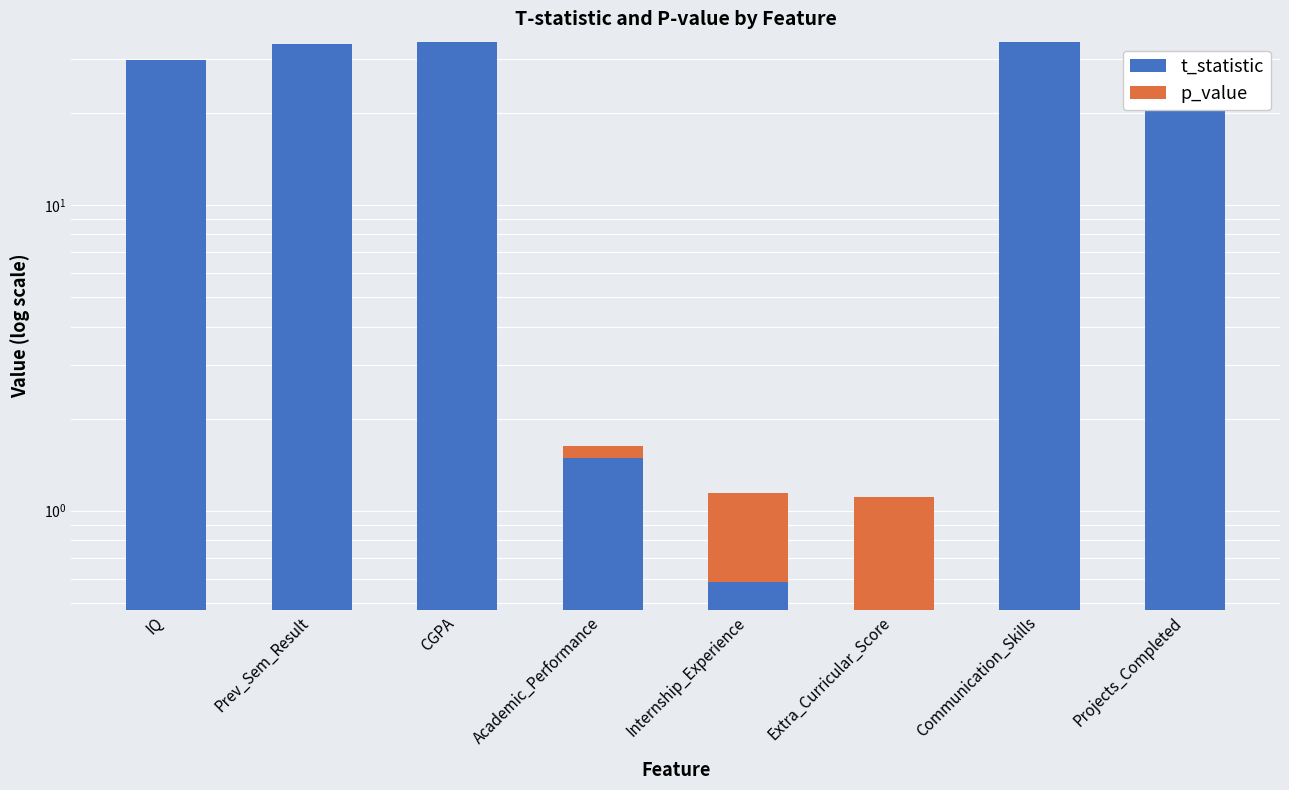

Are the bars horizontal?

No